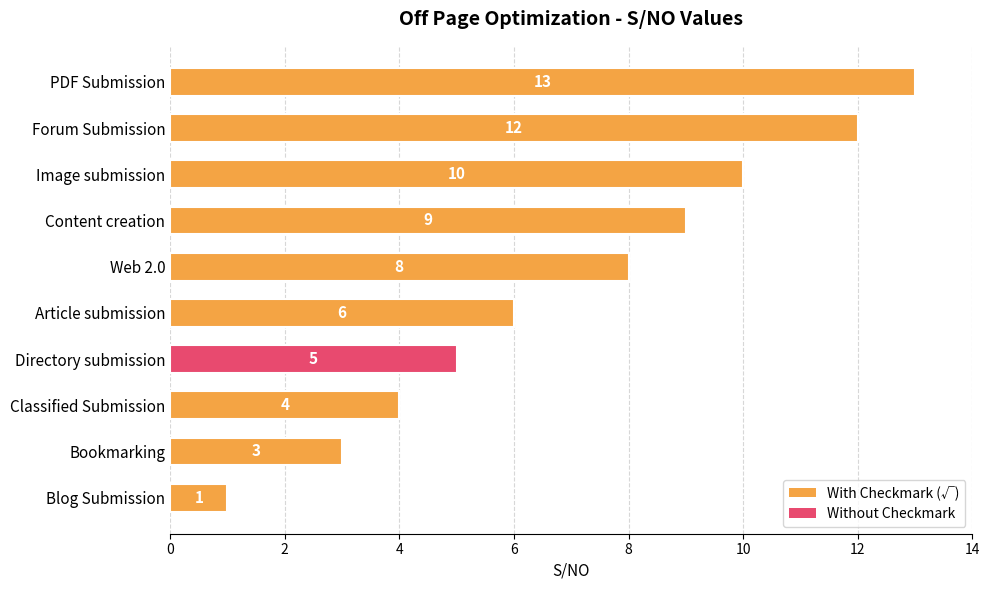

Is it true that the value at Web 2.0 is 14?

False